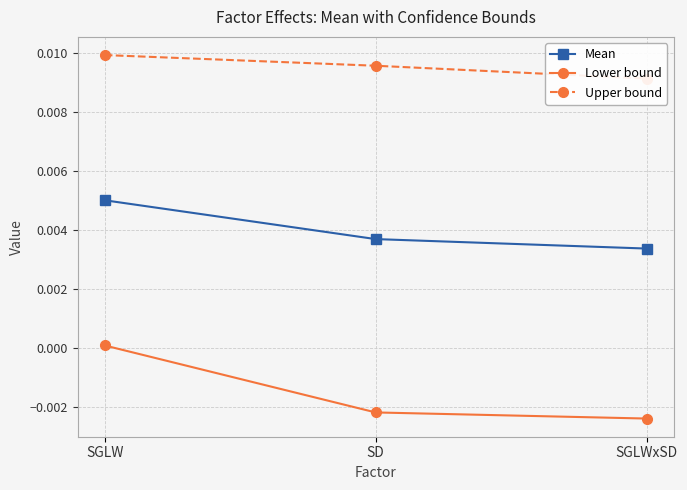

Is this an area chart (filled region under the line)?

No